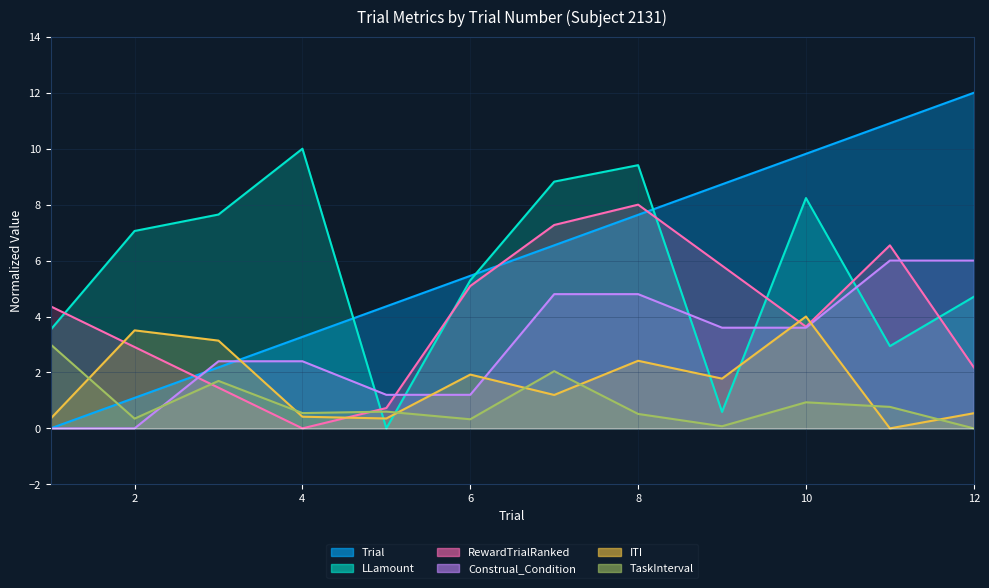

What is the total value across all series at 4?

16.6